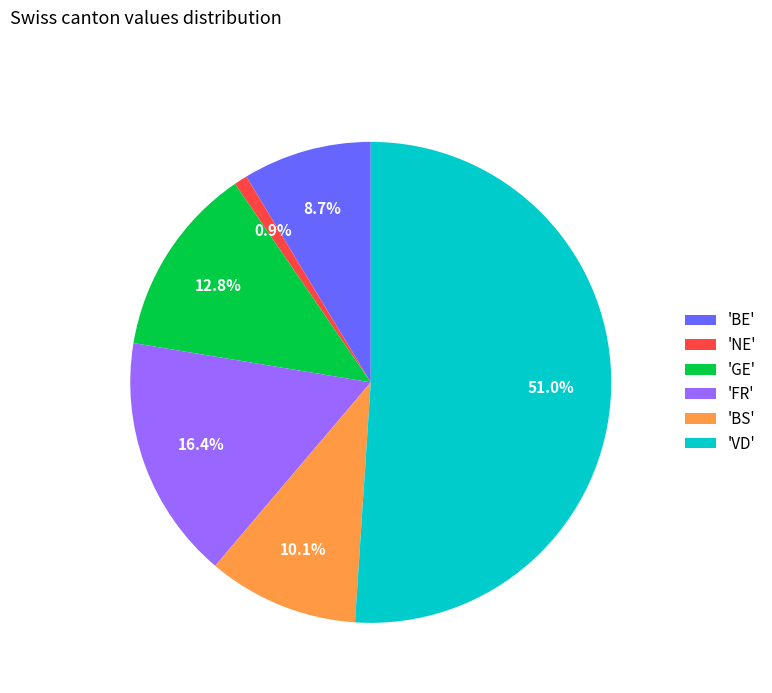

Approximately how many times larger is the value at 'VD' compared to 'BE'?

5.9